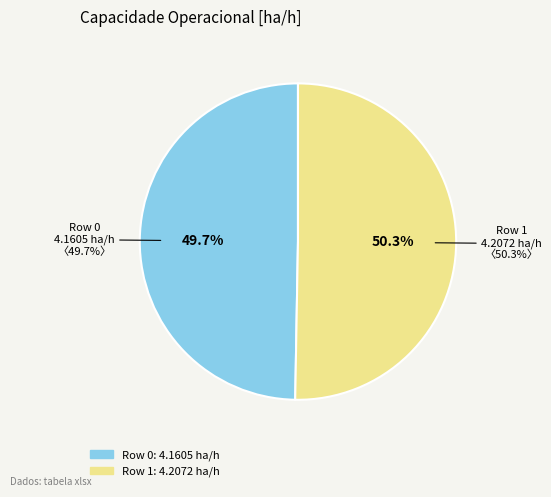

Which category has the biggest portion of the pie?

Row 1